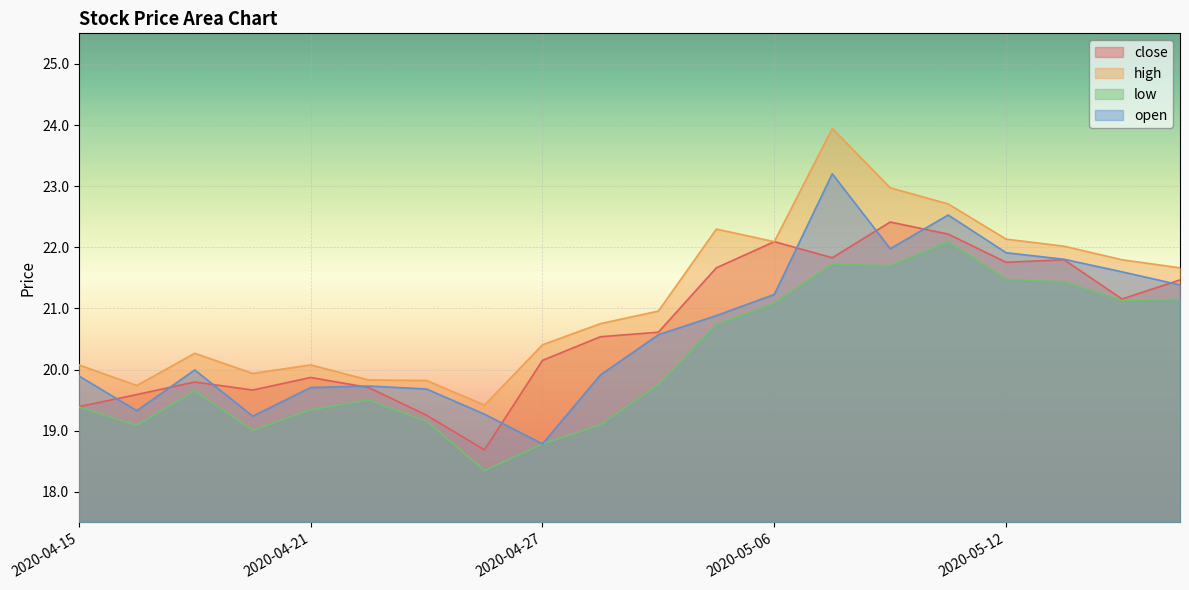

What are all the series names shown in the legend?

close, high, low, open